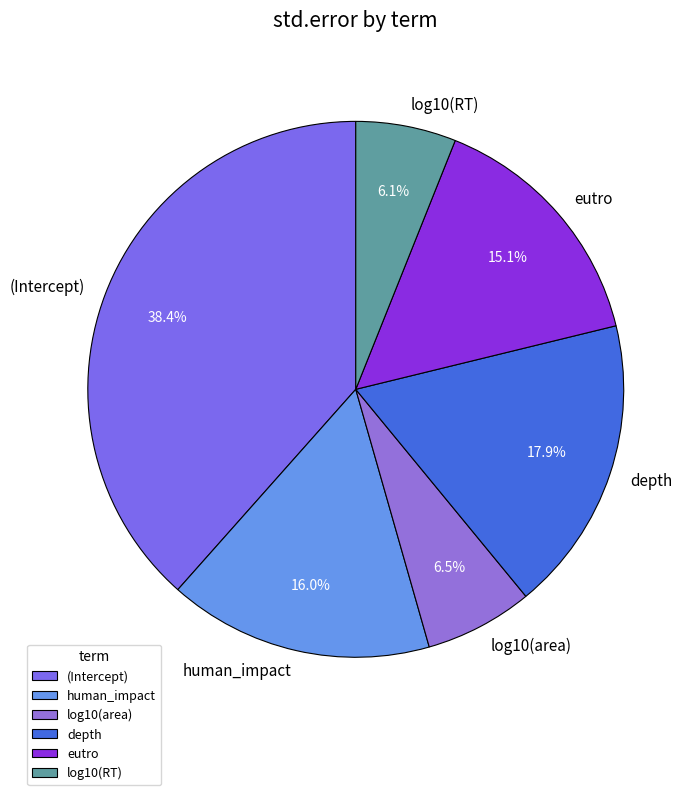

How many slices are in this pie chart?

6